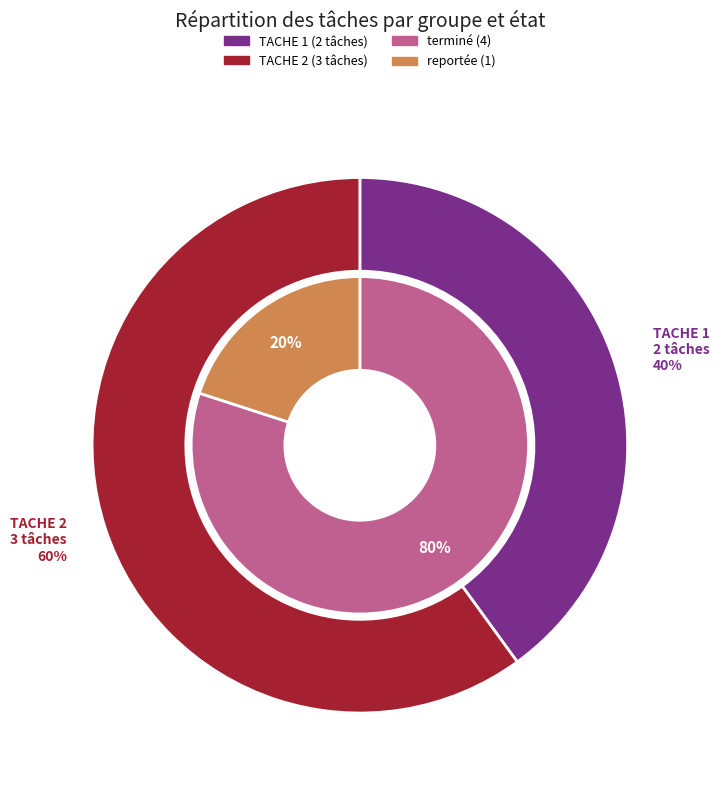

Count the number of slices in the pie.

2